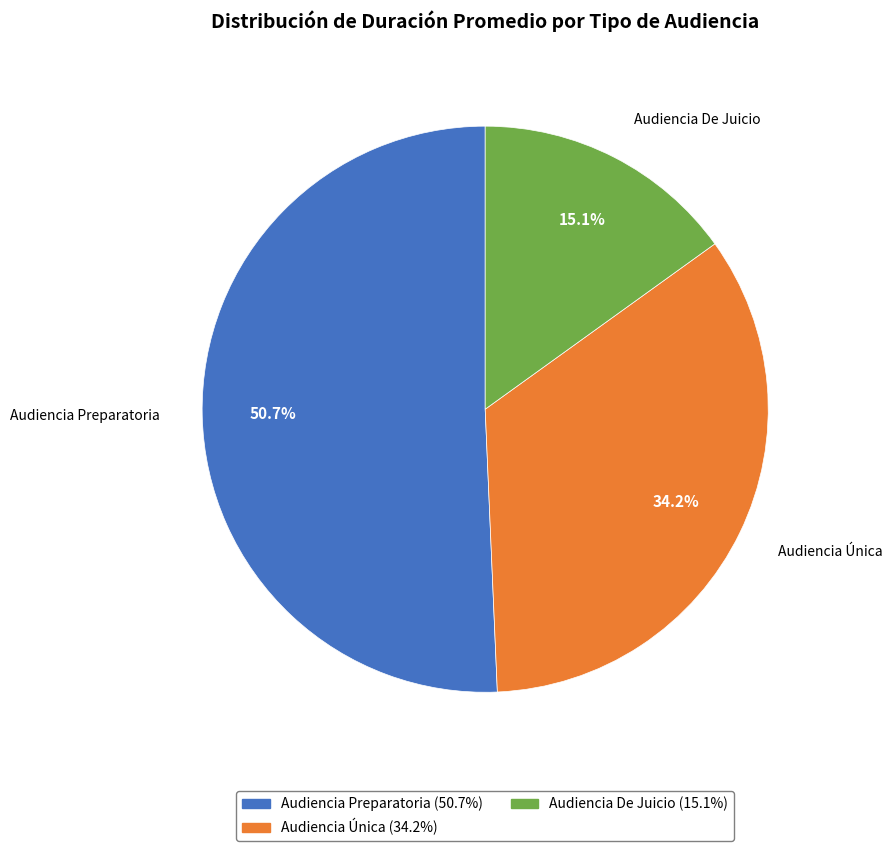

To the nearest percent, what is the difference between the largest and smallest slice percentages?

36%